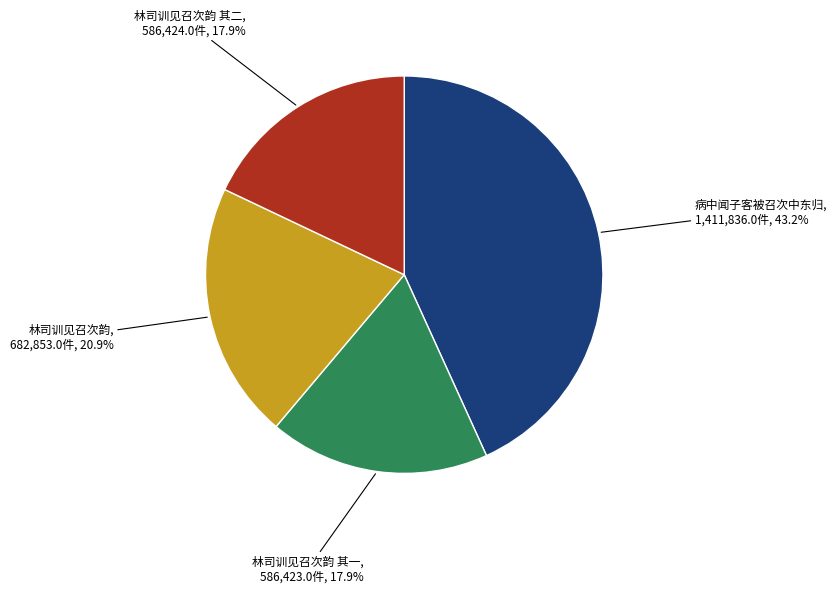

Is there any slice that represents more than half of the pie?

No